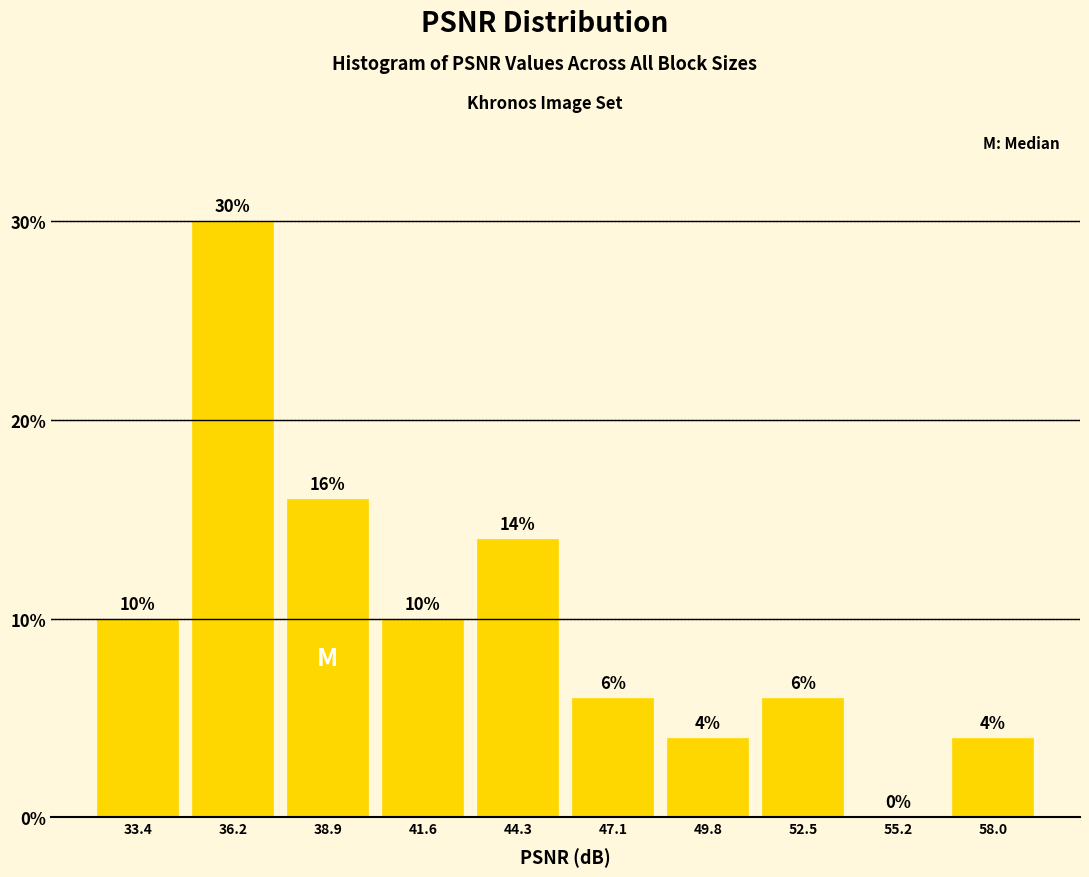

Reading left to right, list every bar in this chart as the range it spans on the x-axis followed by its height. The bar edges are not printed on the chart, so give them approximately, as read against the axis.

32.0 to 35.0: 10
35.0 to 37.5: 30
37.5 to 40.0: 16
40.0 to 43.0: 10
43.0 to 45.5: 14
45.5 to 48.5: 6
48.5 to 51.0: 4
51.0 to 54.0: 6
54.0 to 56.5: 0
56.5 to 59.5: 4